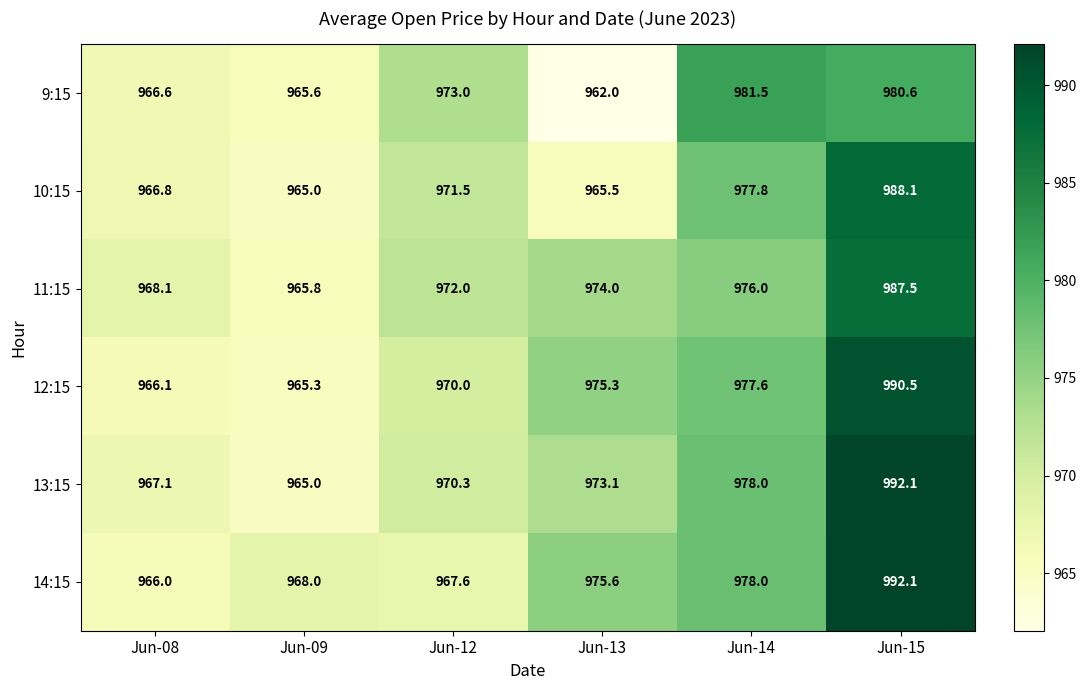

Which category has the lowest value across all series?

Jun-13